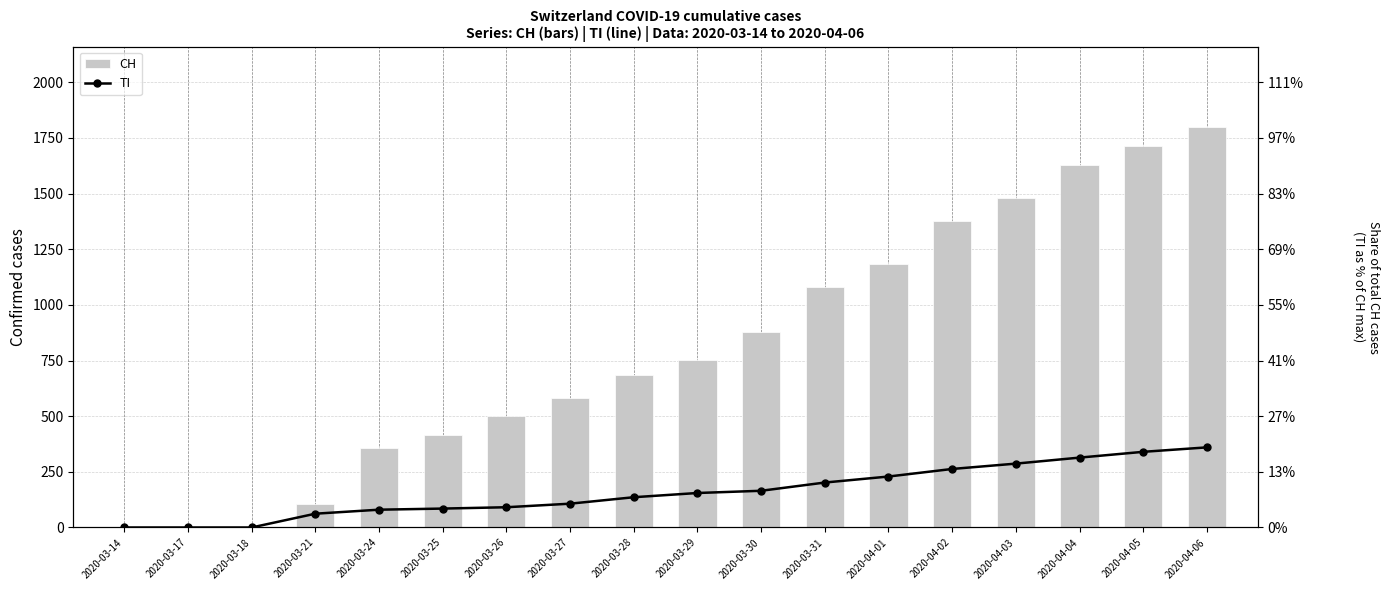

What is the label of the 13th bar from the left?

2020-04-01